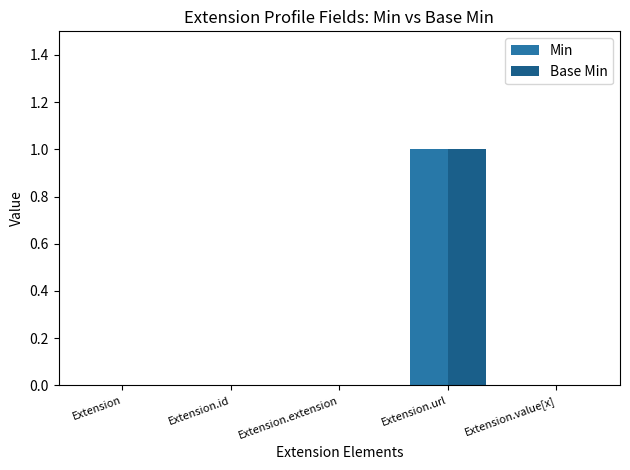

Is it true that Min equals 0 at Extension.value[x]?

True